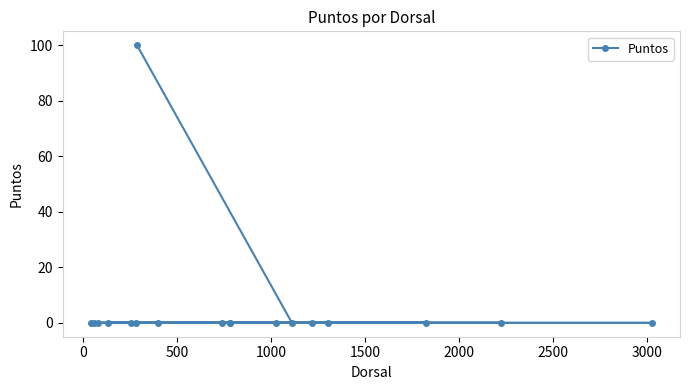

True or false: the data has more than 1 interior local peaks.

False